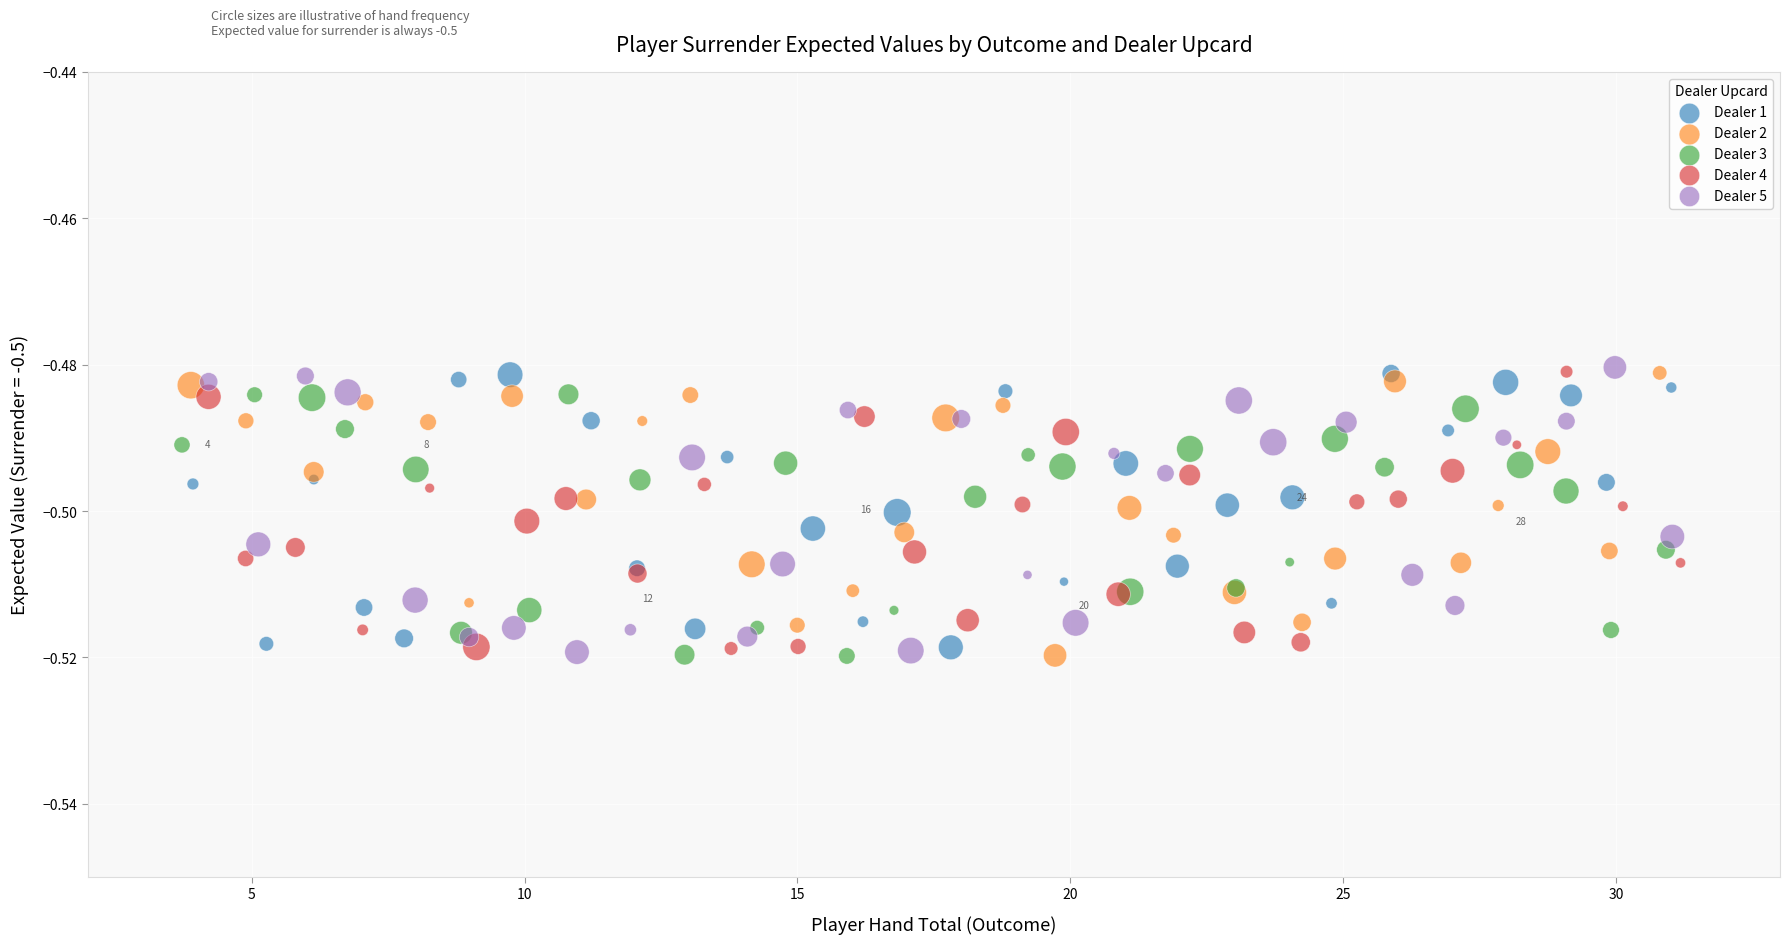

What are all the series names shown in the legend?

Dealer 1, Dealer 2, Dealer 3, Dealer 4, Dealer 5